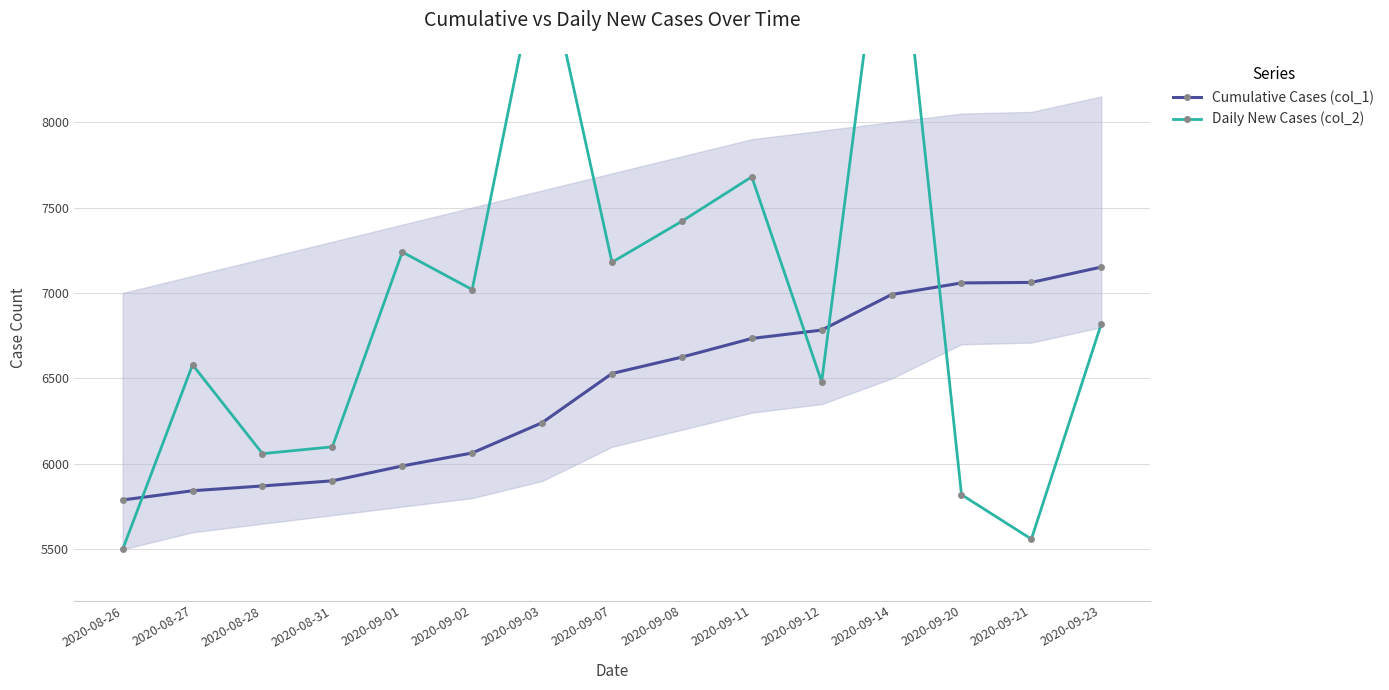

Is this an area chart (filled region under the line)?

No